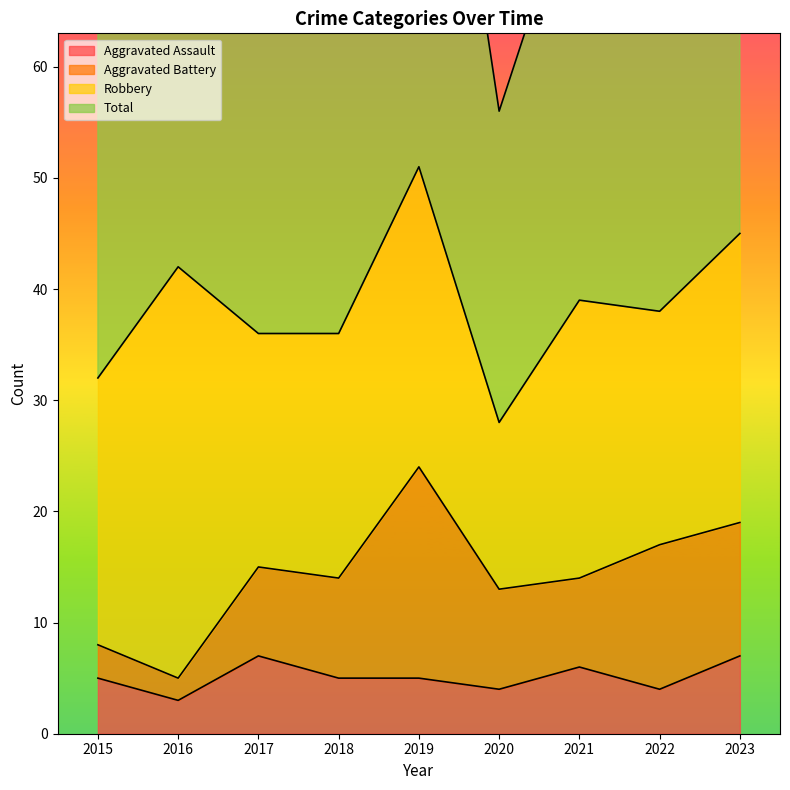

At which label does Aggravated Assault reach its minimum?

2016